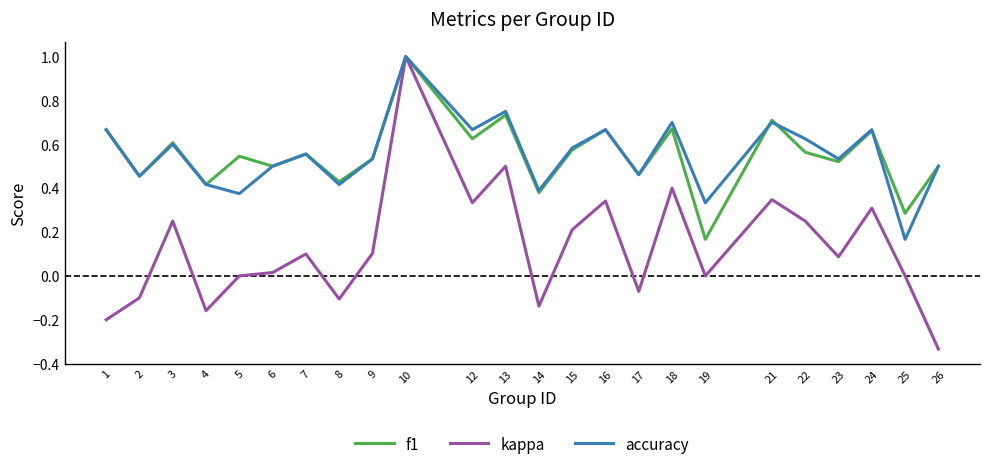

At which category does kappa reach its first local valley?

4